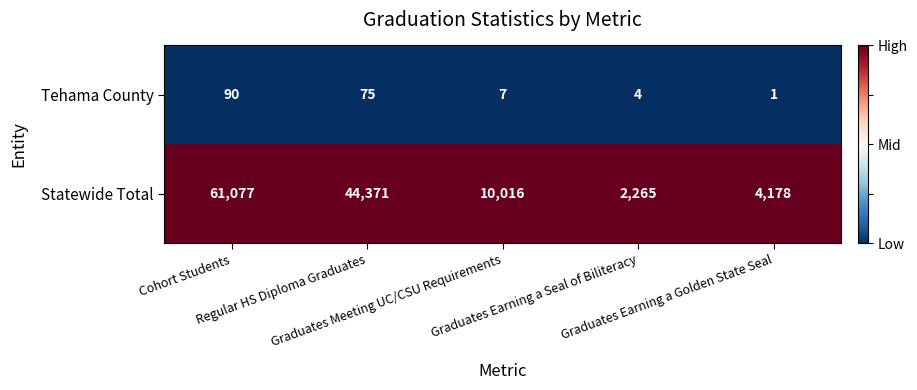

Which series has the largest total across all categories?

Statewide Total